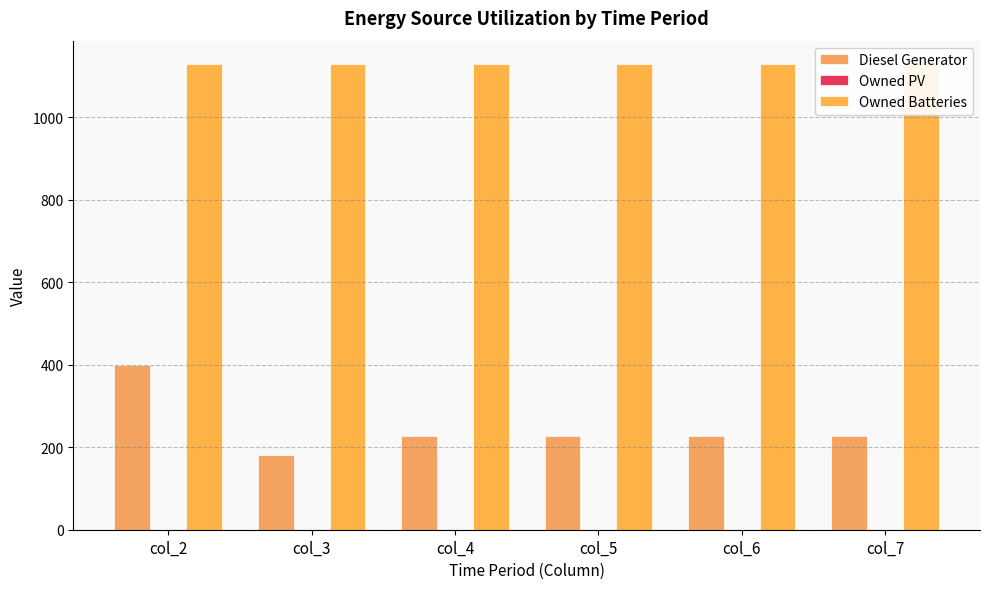

Does the chart contain stacked bars?

No